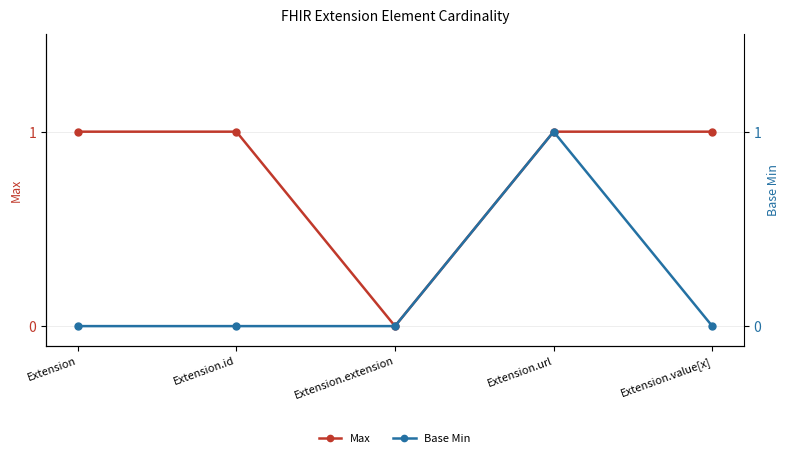

At which category does the chart reach its minimum across all series?

Extension.extension